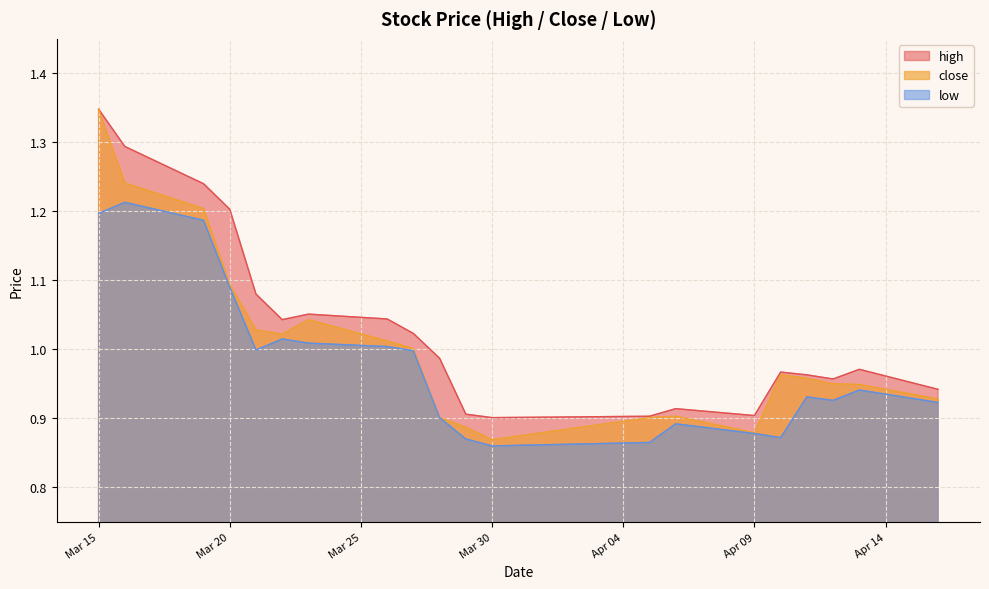

True or false: high has a value of 1.3 at Mar 30.

False